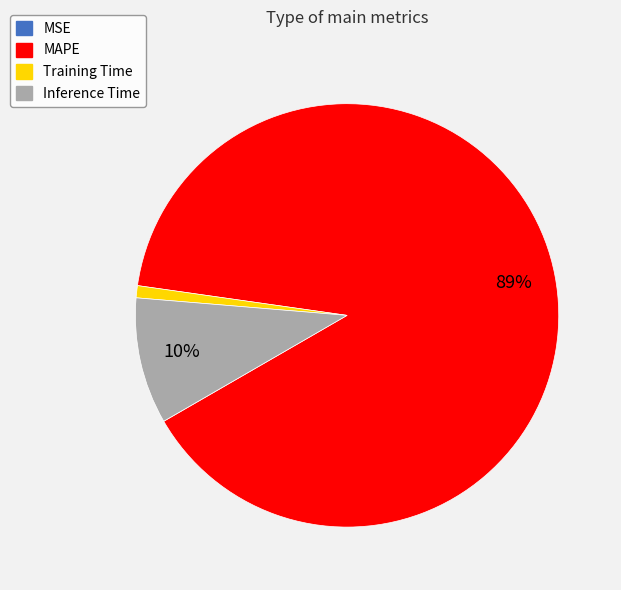

To the nearest percent, what is the difference between the Training Time and Inference Time slice percentages?

9%